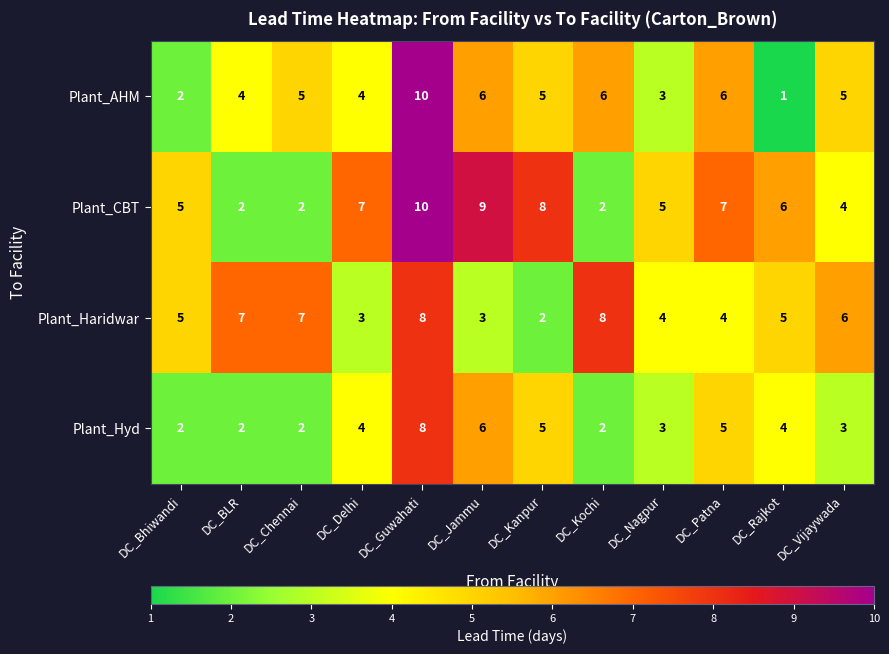

List the series in order of their overall mean, lowest first.

Plant_Hyd, Plant_AHM, Plant_Haridwar, Plant_CBT